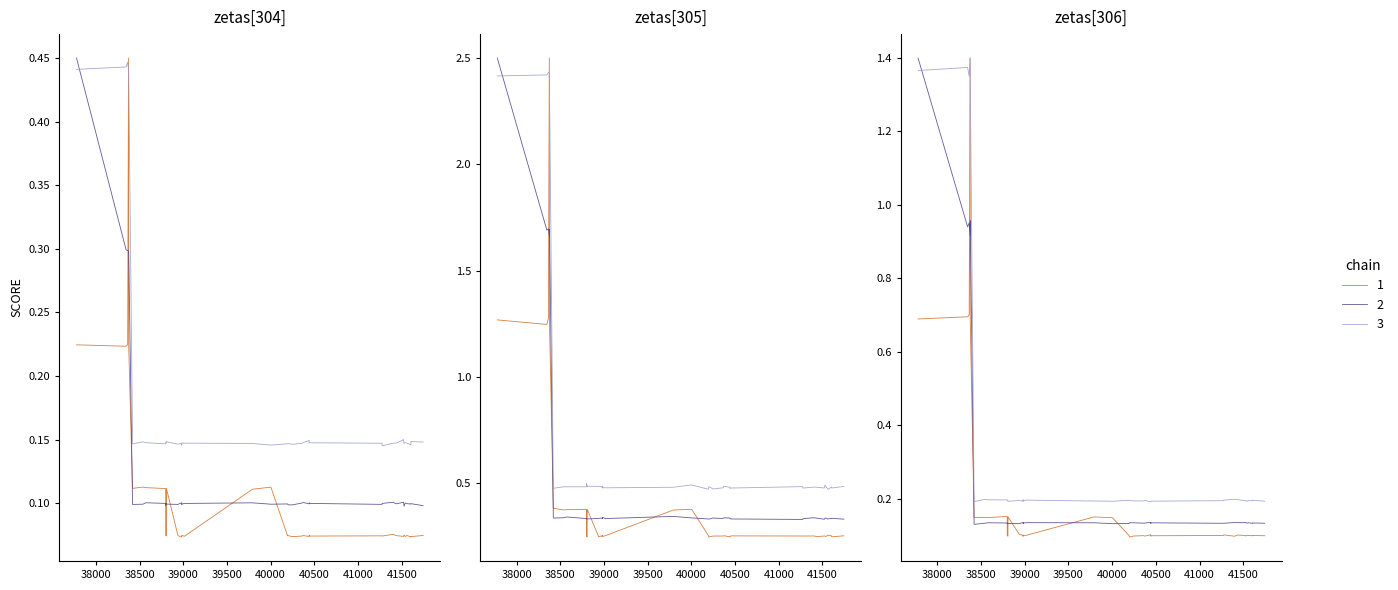

True or false: Local and Dos intersect in this chart.

False